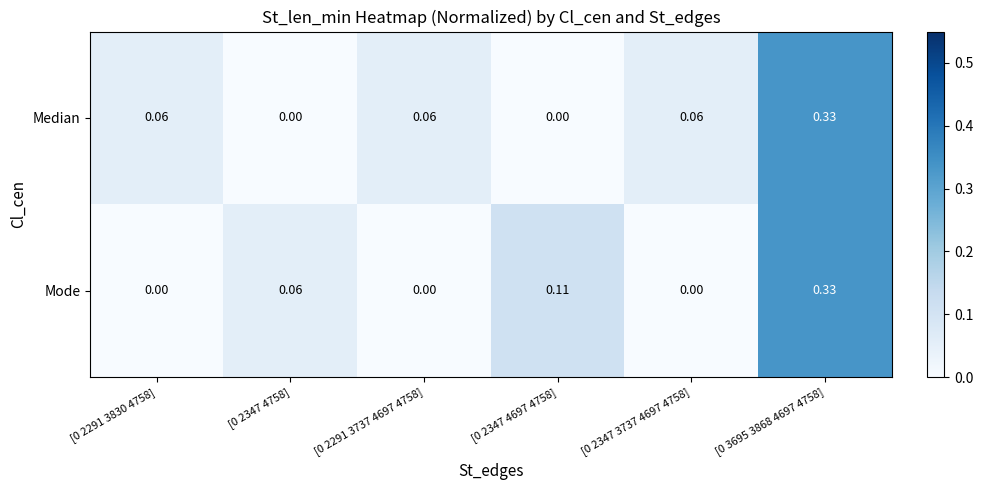

Between [0 2347 4697 4758] and [0 2347 3737 4697 4758], which series saw the biggest shift?

Mode